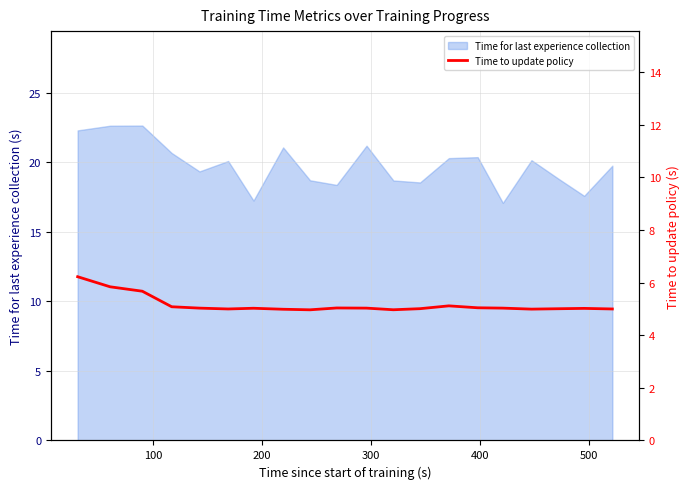

What is the minimum value shown in the chart?

5.0